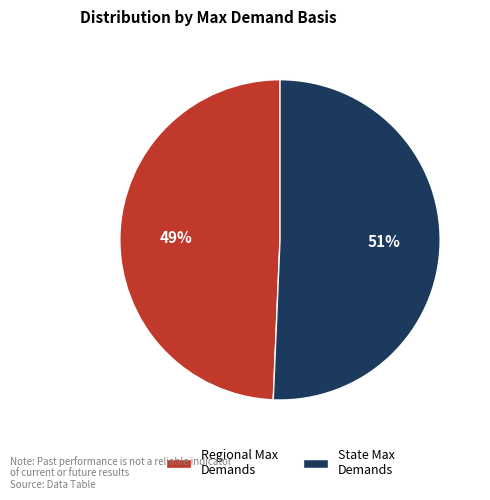

What is the majority slice?

State Max Demands